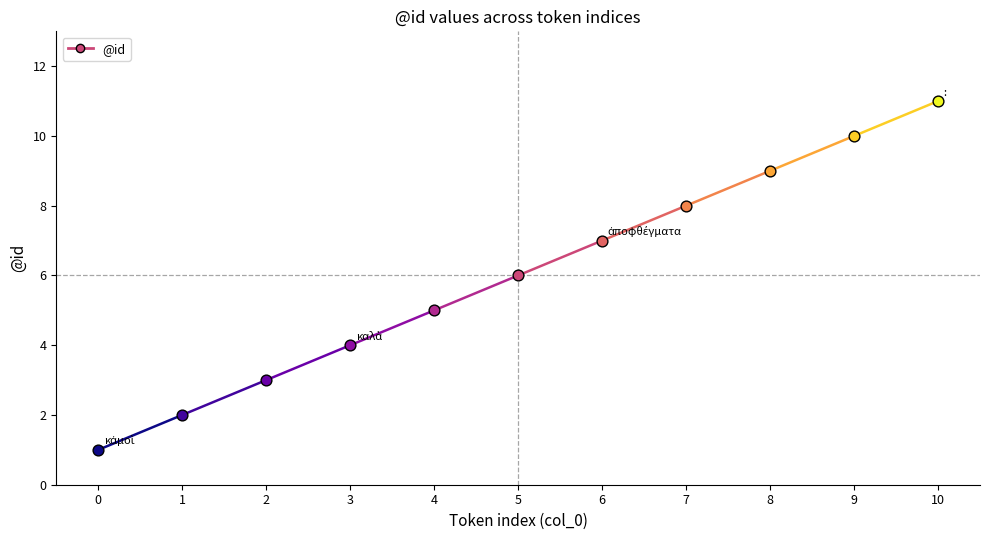

What is the change in value from 0 to 1?

+1